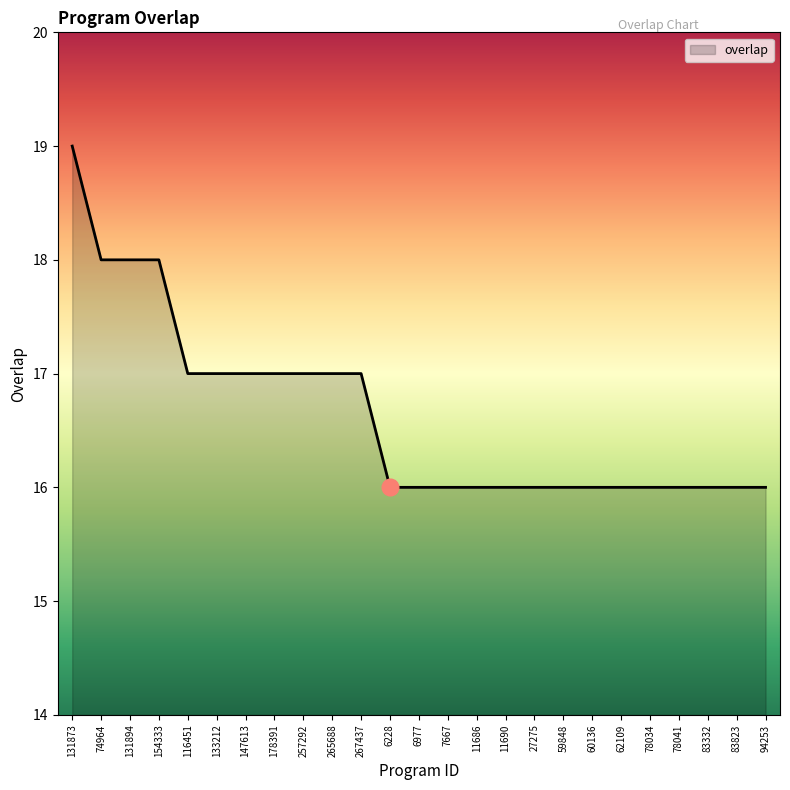

What is the sum of all values?

416